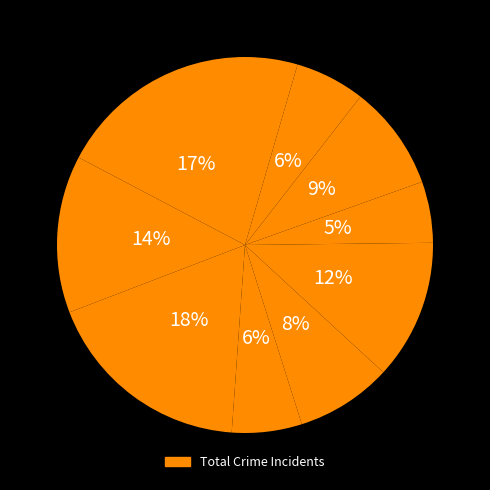

How many slices are in this pie chart?

10